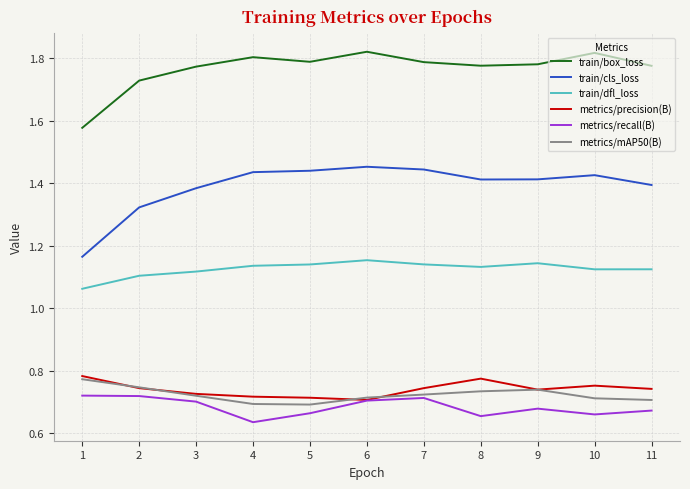

True or false: train/box_loss and metrics/recall(B) cross at least once.

False